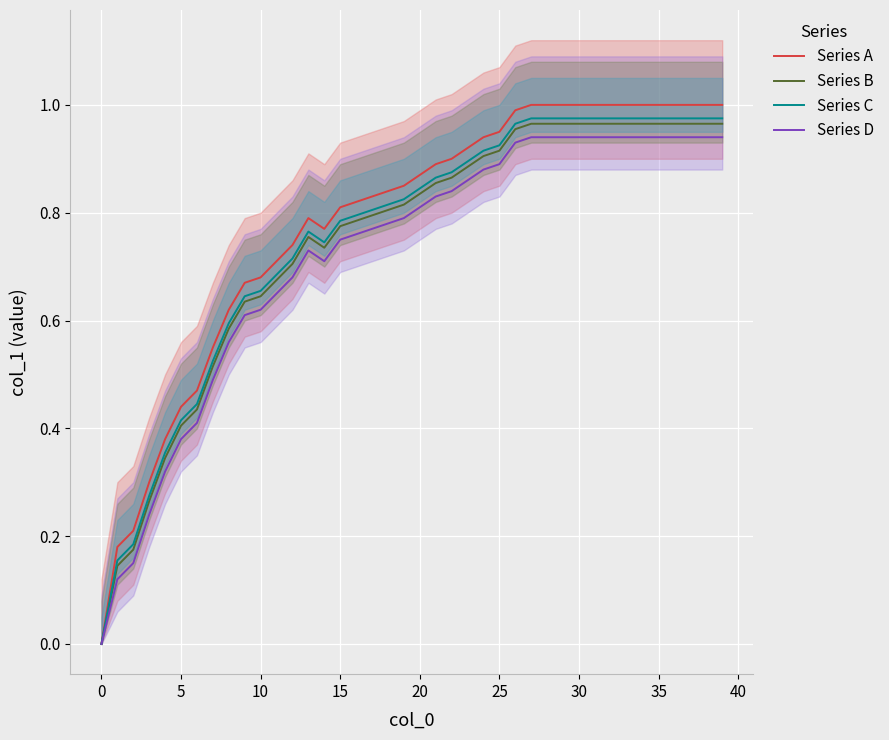

How many positive values does the Series D series have?

39